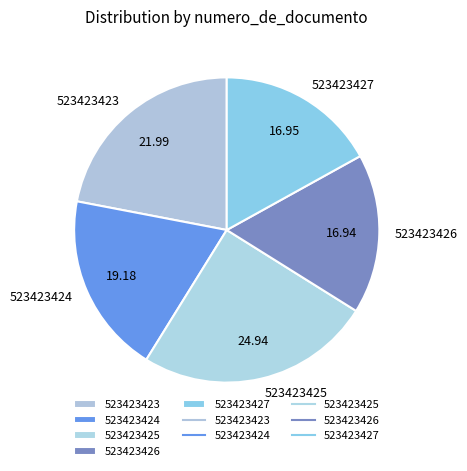

Combined, do 523423427 and 523423424 account for over 50%?

No